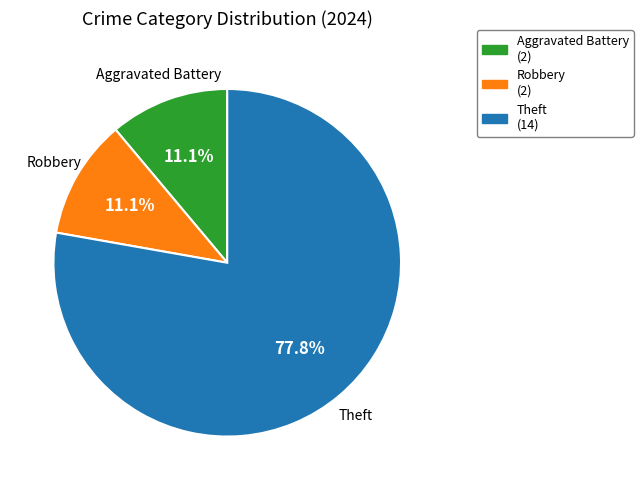

Is the sum of Theft (14) and Robbery (2) greater than half?

Yes